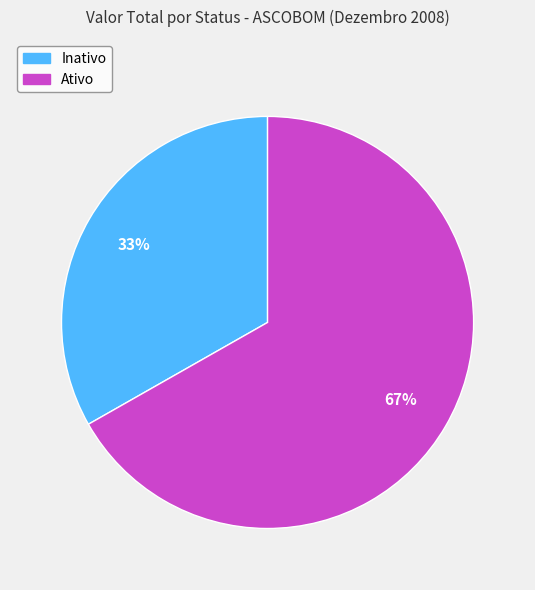

What is the ratio of the value at Ativo to the value at Inativo?

2.0